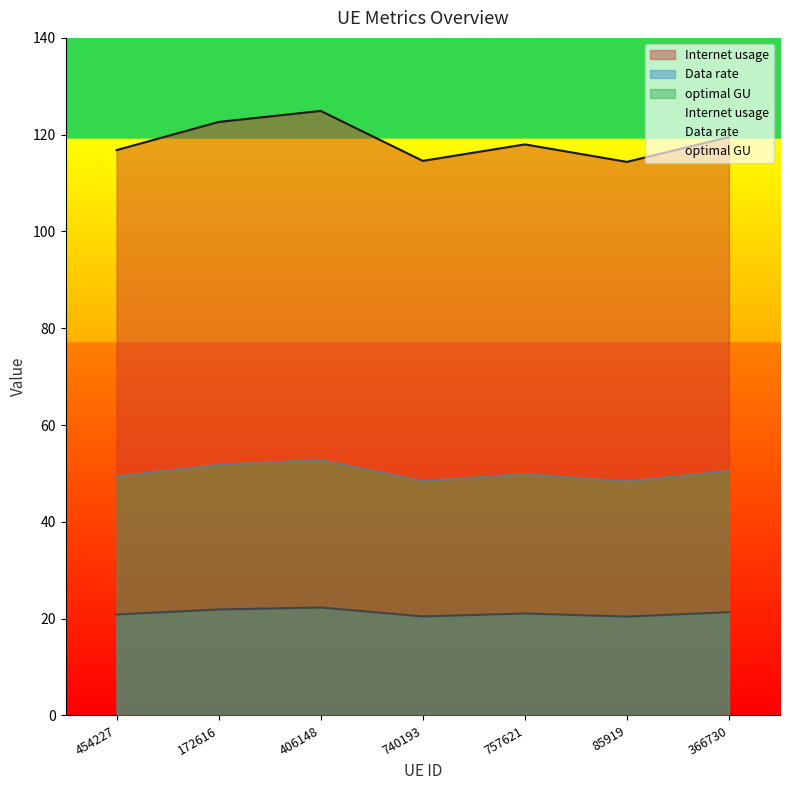

Rank the series by their maximum value, from highest to lowest.

Internet usage, optimal GU, Data rate